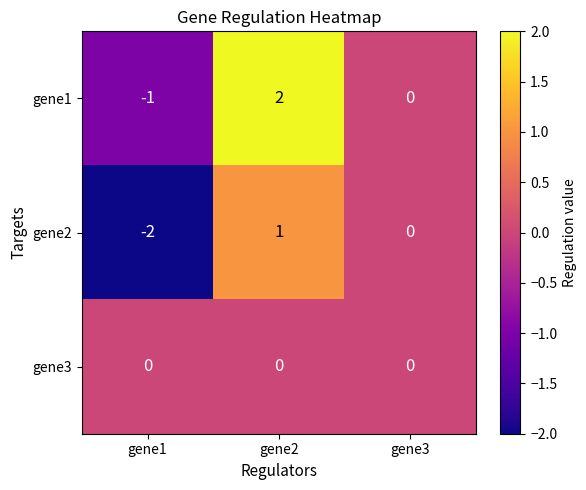

Which label corresponds to the largest value in the chart?

gene2